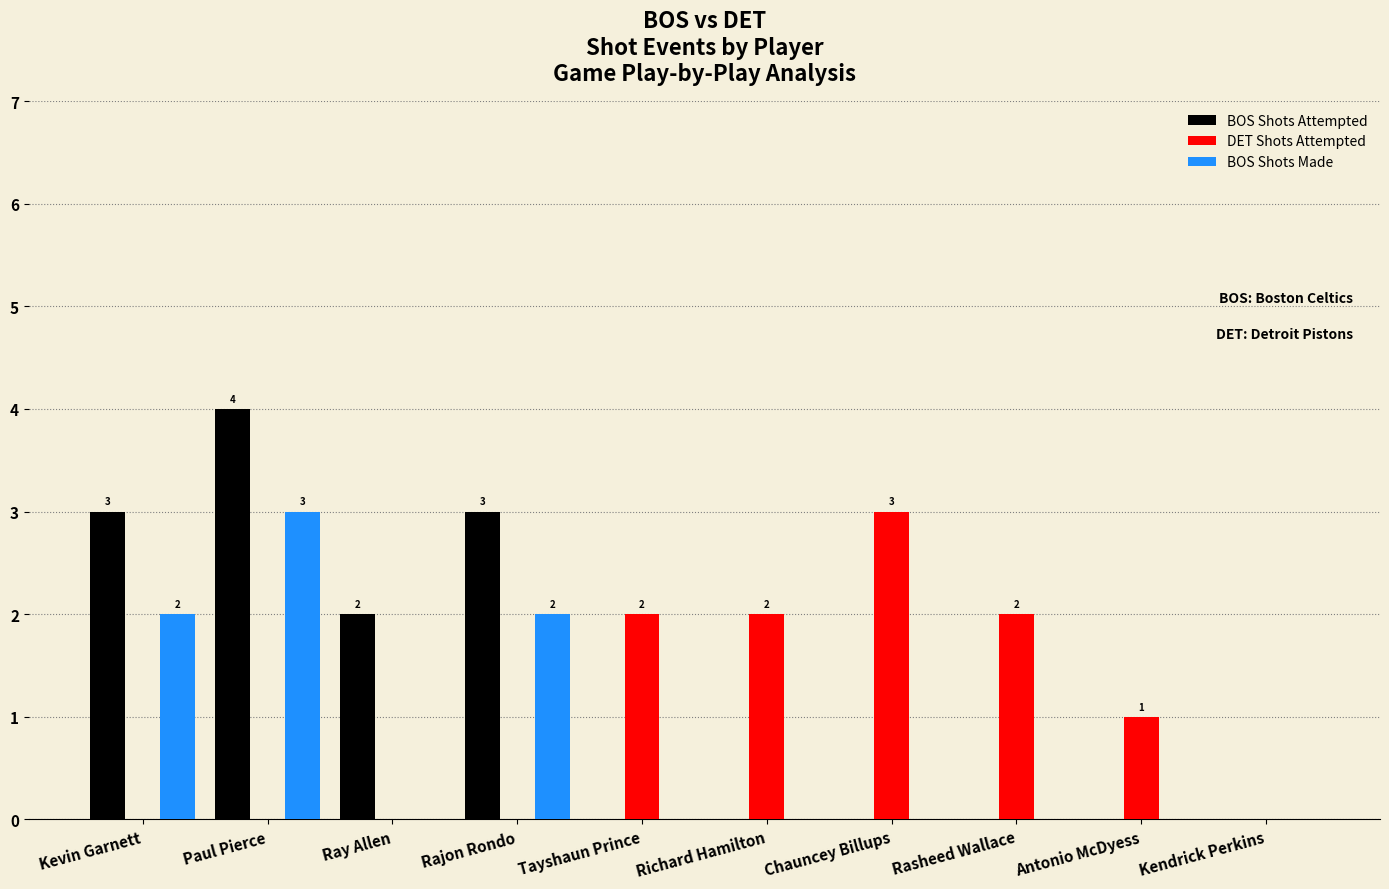

Are the bars grouped side by side (vs. stacked)?

Yes